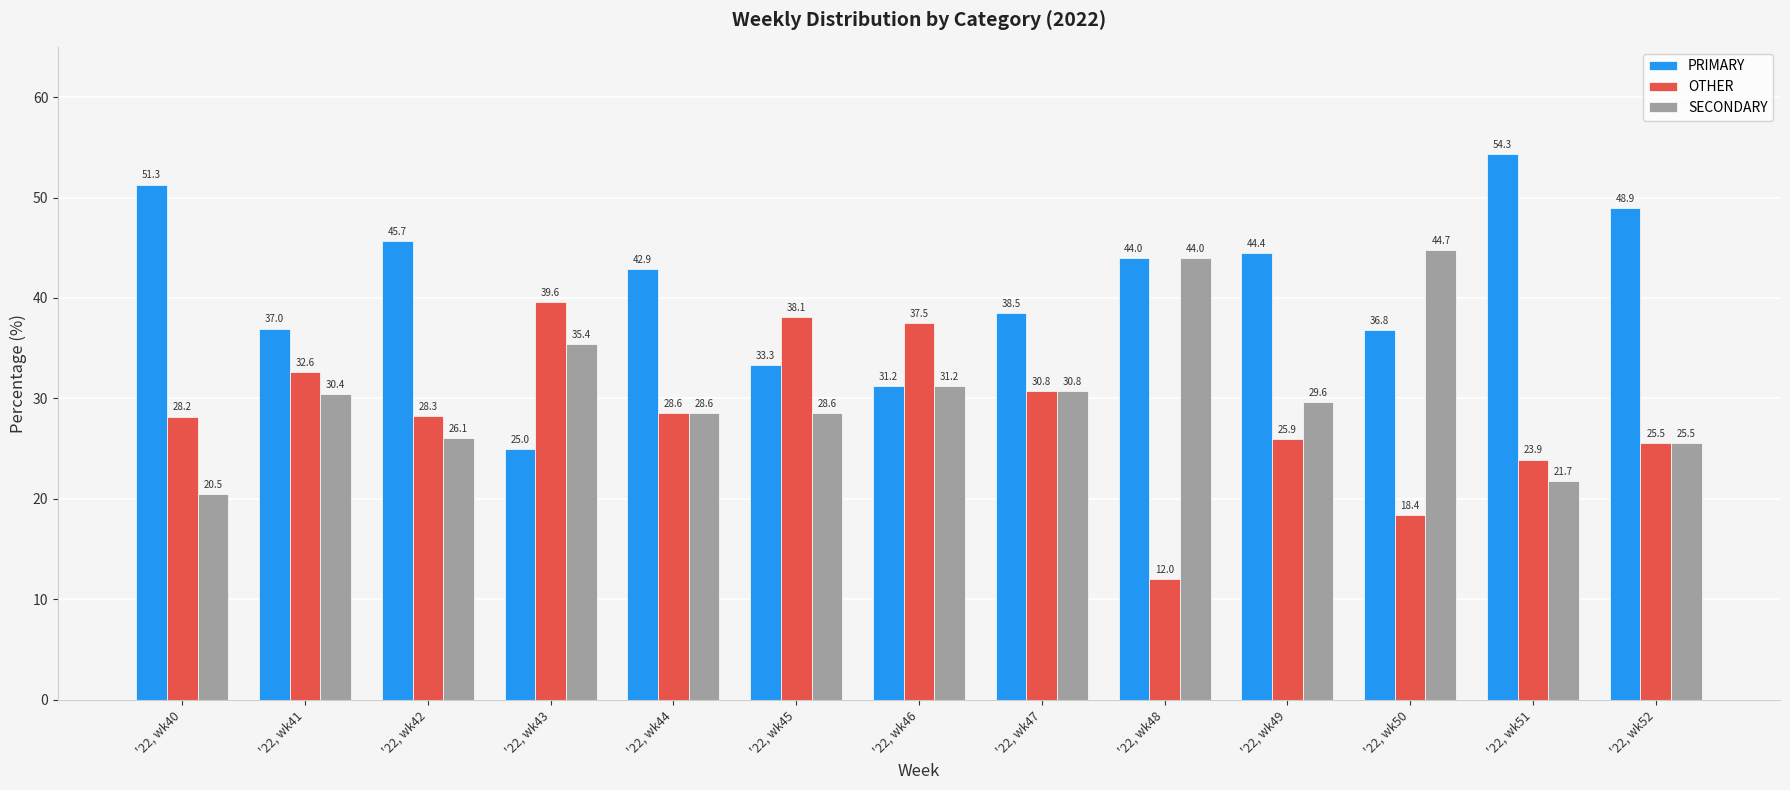

What is the approximate value of OTHER at '22, wk45?

38.1